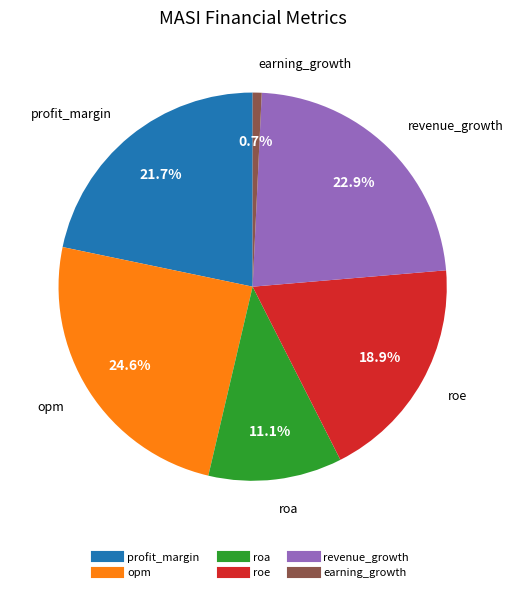

To the nearest percent, what is the difference between the largest and smallest slice percentages?

24%